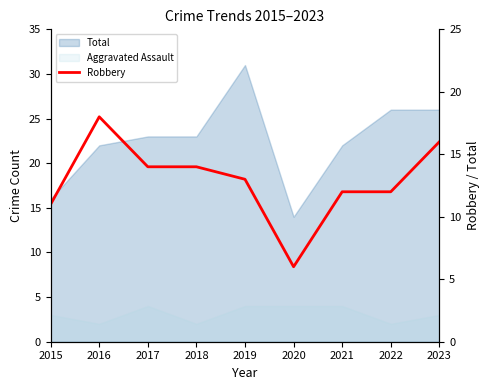

How many lines are shown in the chart?

1